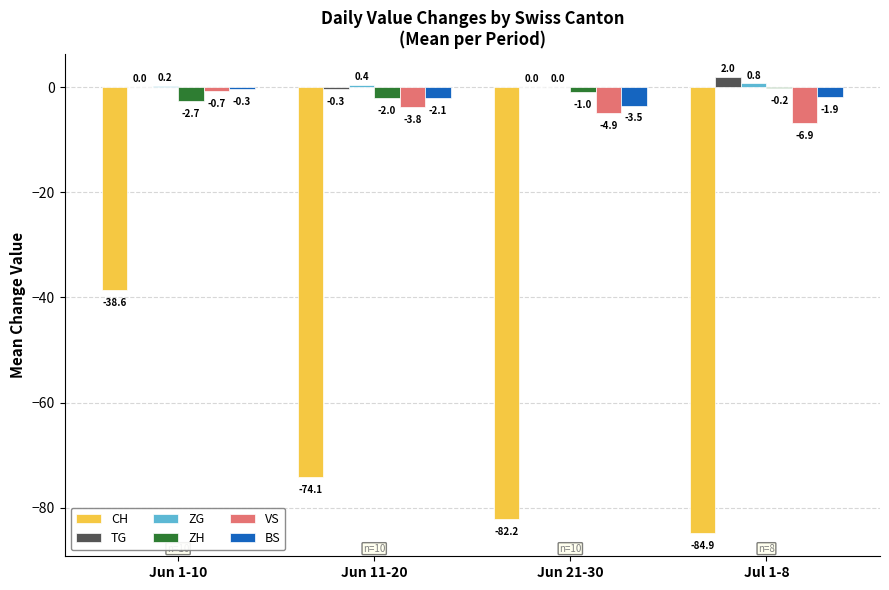

What is the spread (max minus min) of values at Jun 11-20?

74.5